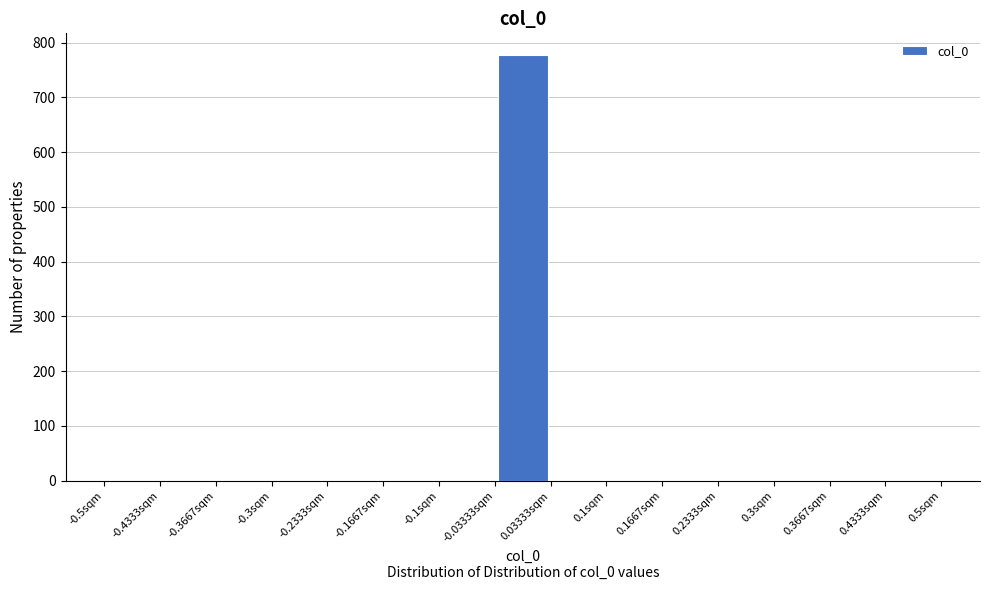

Reading left to right, list every bar in this chart as the range it spans on the x-axis followed by its height. Neither the bar edges nor the heights are printed on the chart, so give them approximately, as read against the axes.

-0.50 to -0.43: 0
-0.43 to -0.37: 0
-0.37 to -0.30: 0
-0.30 to -0.23: 0
-0.23 to -0.17: 0
-0.17 to -0.10: 0
-0.10 to -0.03: 0
-0.03 to 0.03: 780
0.03 to 0.10: 0
0.10 to 0.17: 0
0.17 to 0.23: 0
0.23 to 0.30: 0
0.30 to 0.37: 0
0.37 to 0.43: 0
0.43 to 0.50: 0